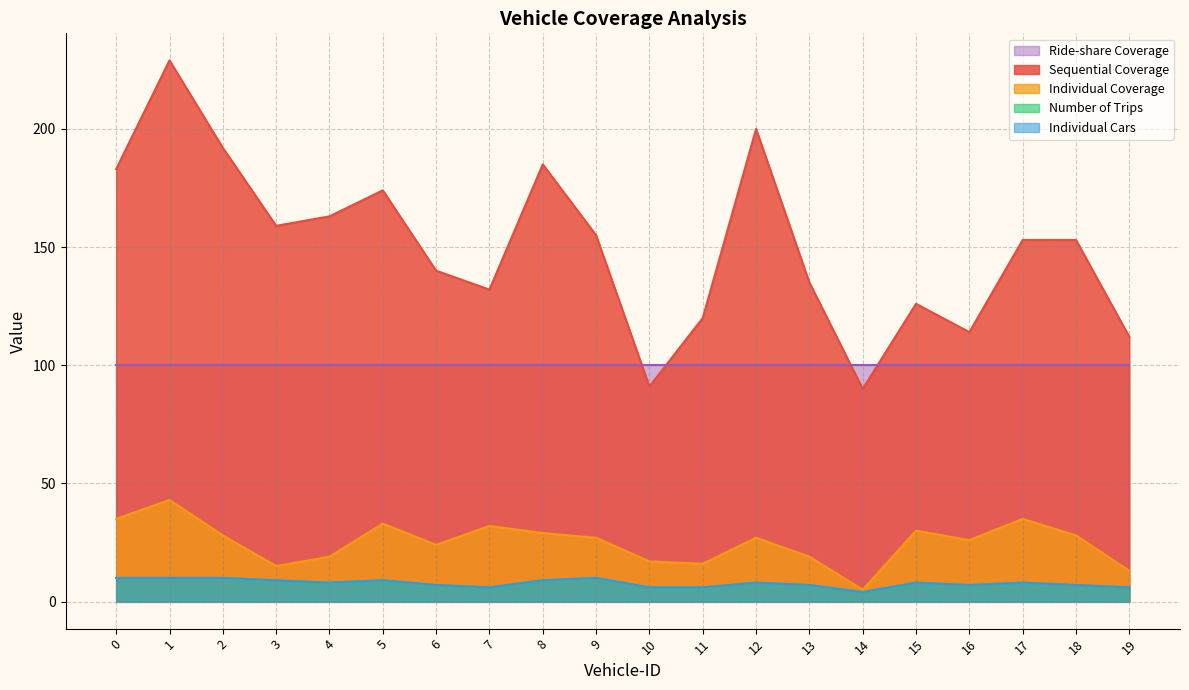

True or false: Number of Trips and Individual Coverage cross at least once.

False